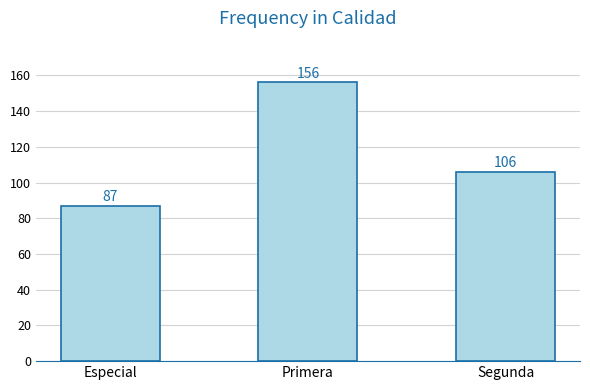

How many bars are there in total?

3